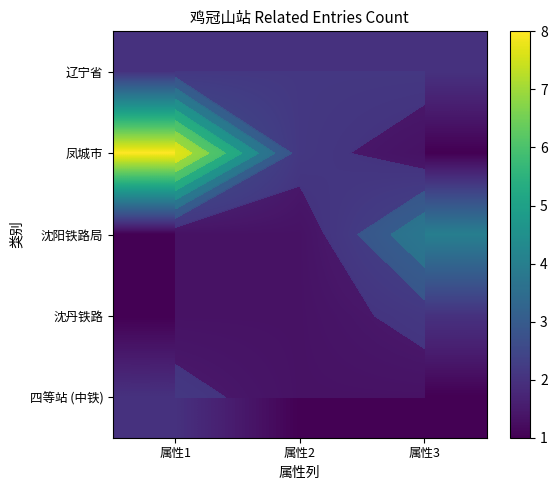

Which series changed the most between 属性2 and 属性3?

沈阳铁路局